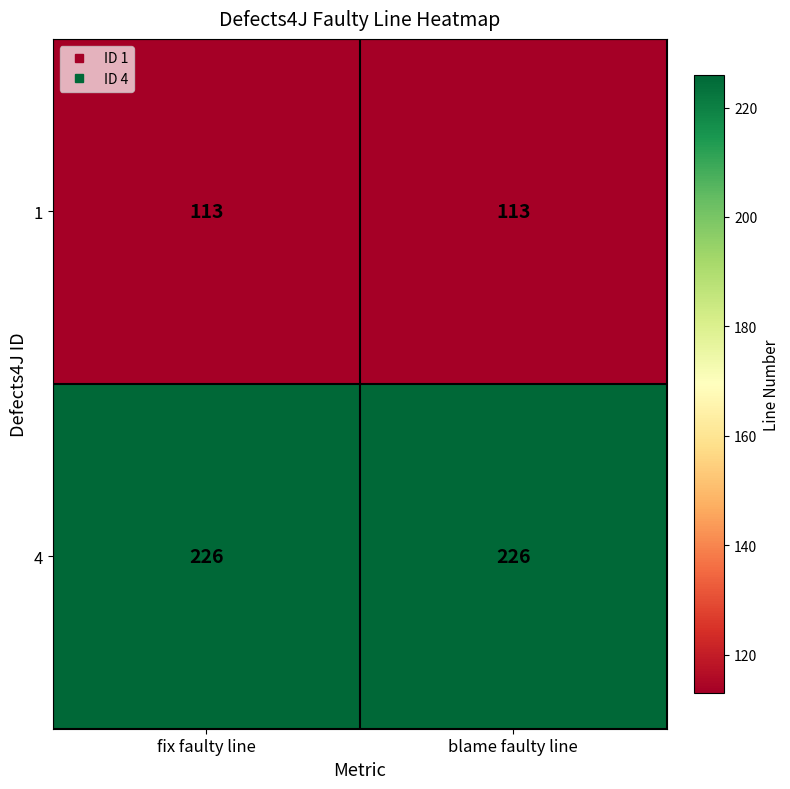

What value does the 1 series have at fix faulty line?

113